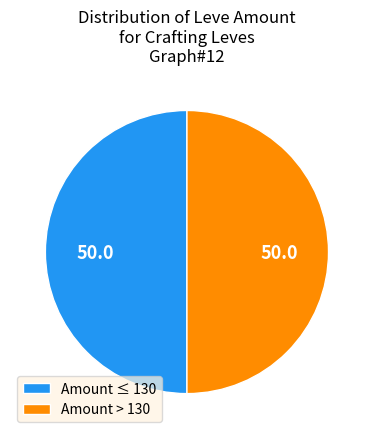

Count the number of slices in the pie.

2